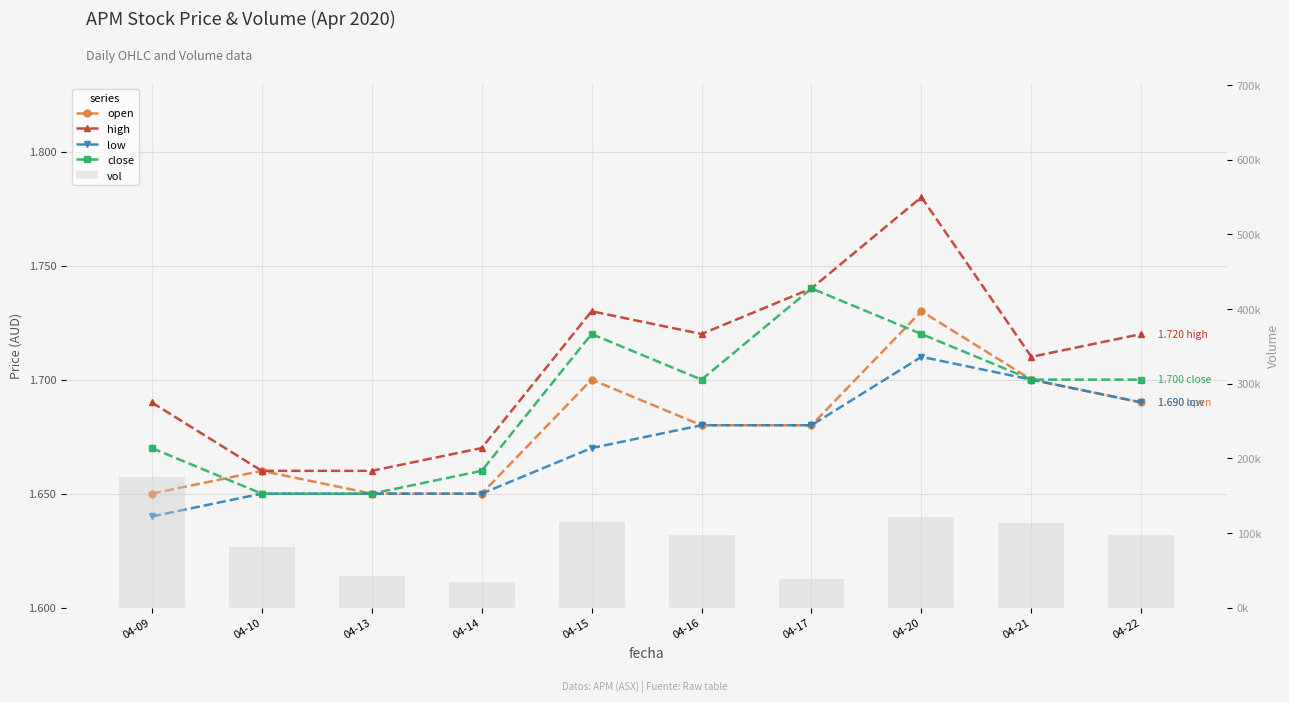

What is the difference between the maximum and minimum values in the high series?

0.1